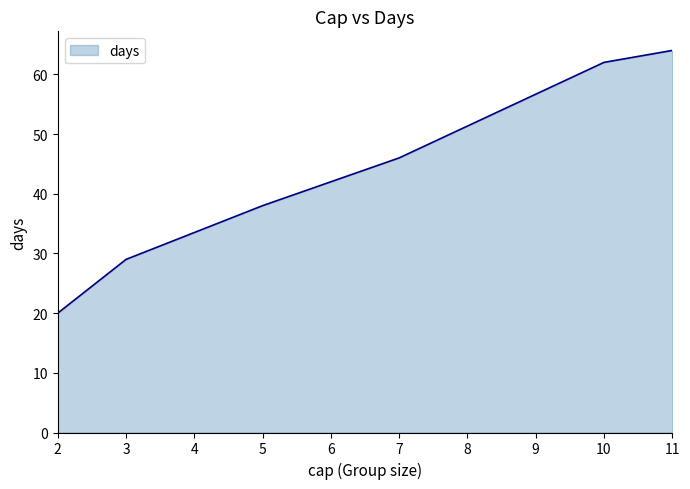

What is the greatest value displayed?

64